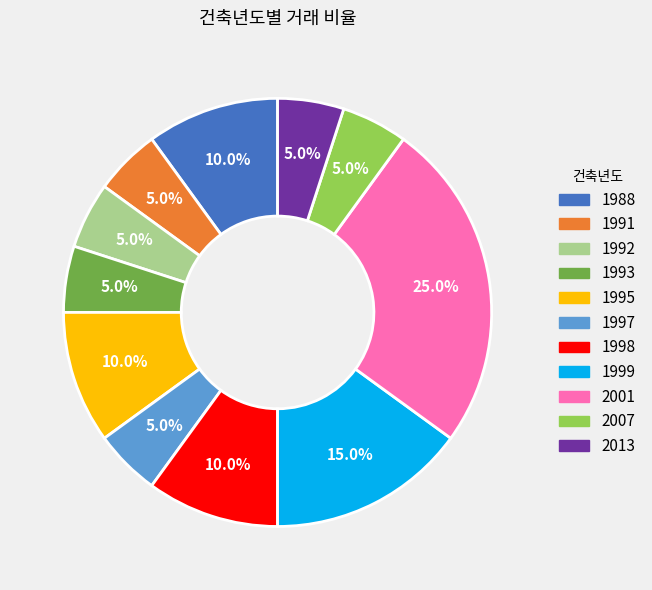

Is 1997 the majority of the pie?

No